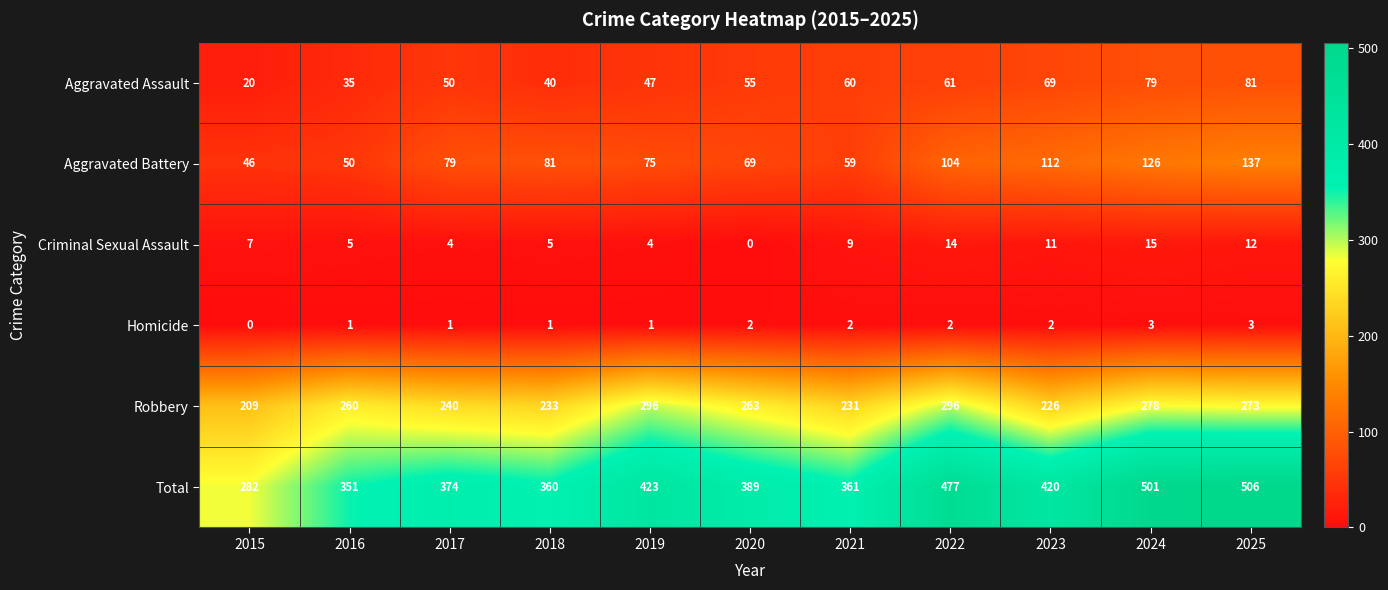

At which category is the sum across all series the highest?

2025